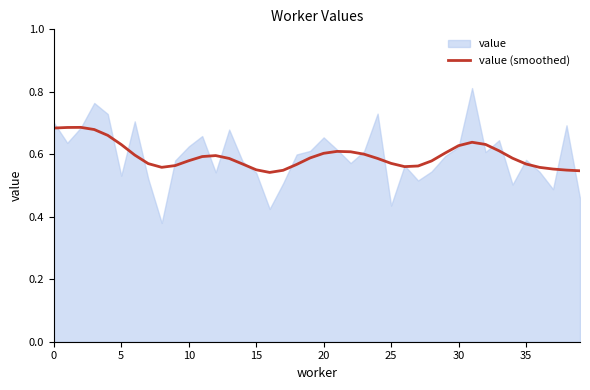

How many data points does each series have?

40